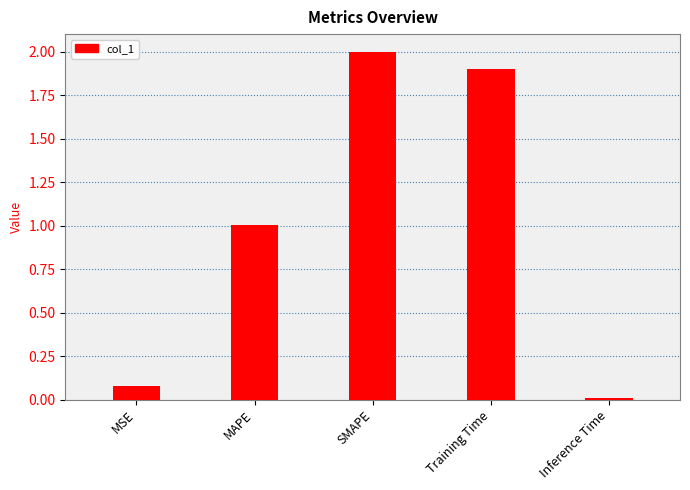

How many data points are less than 1?

2